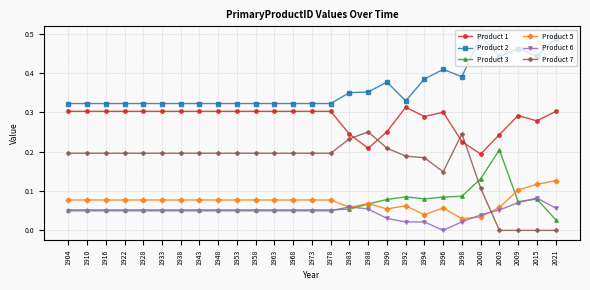

Count the number of data series in this chart.

6